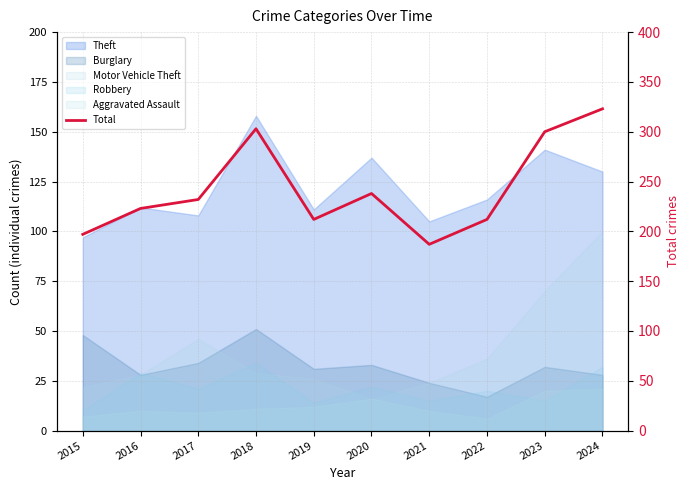

What is the sum of the values at 2023 and 2021?

487